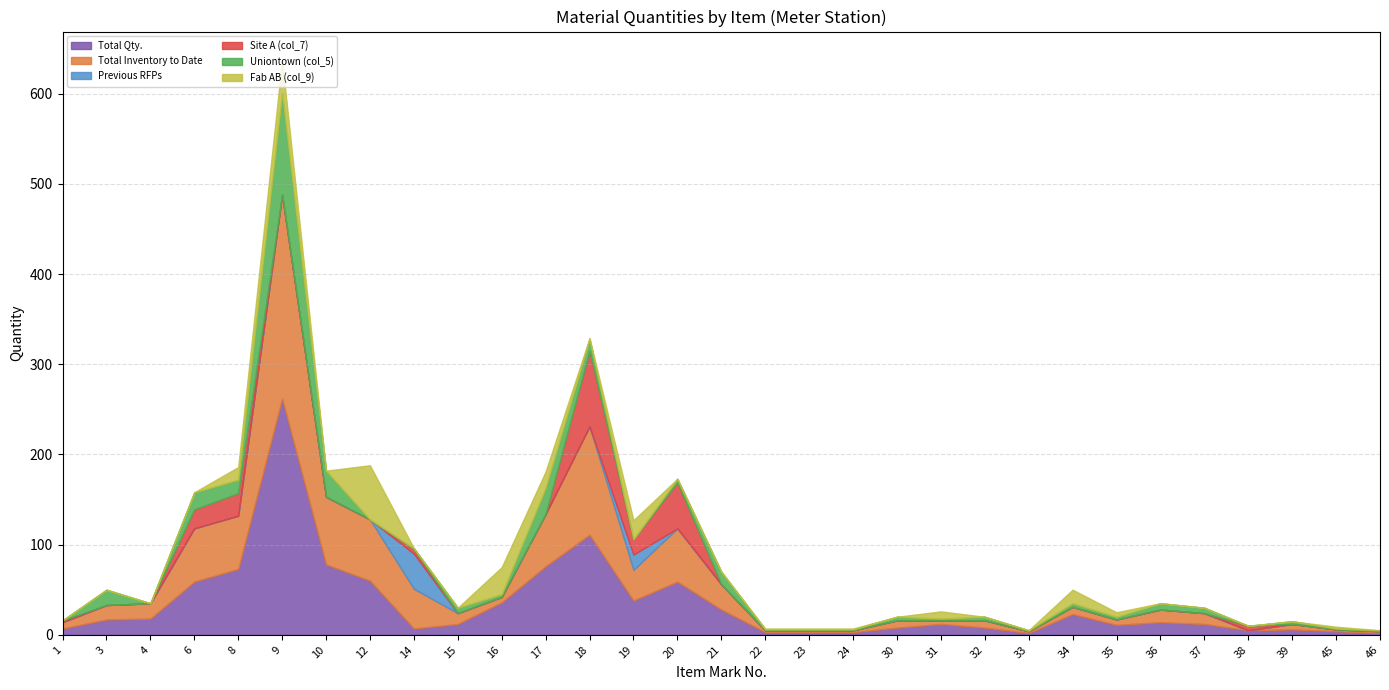

Which label corresponds to the smallest value in the chart?

38